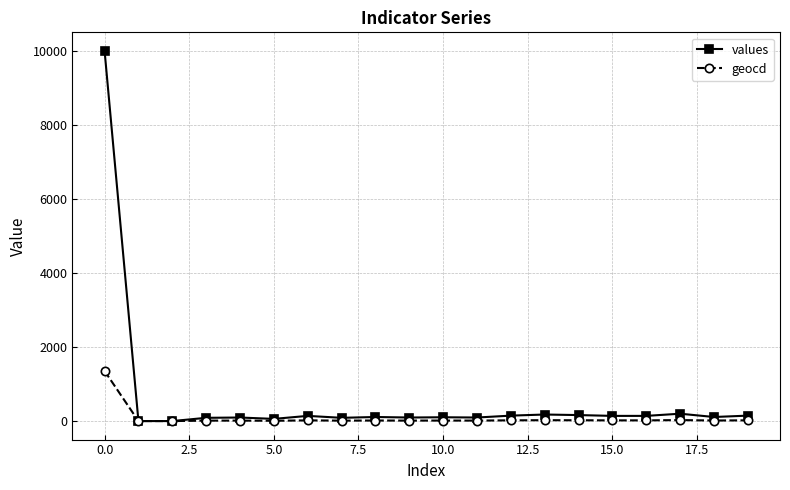

True or false: geocd has more than 0 interior local peaks.

True